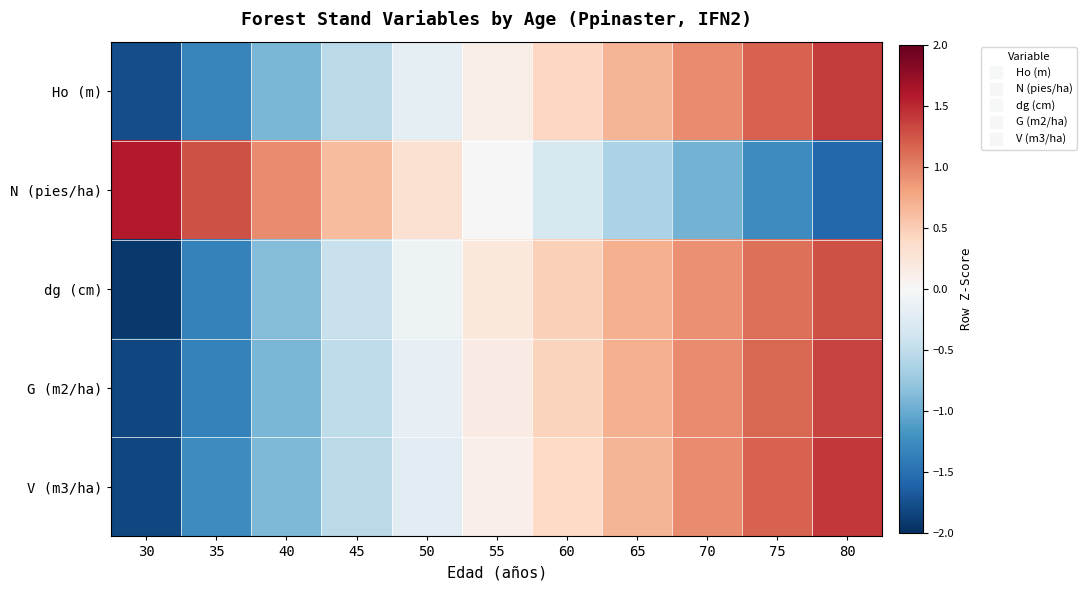

Reading left to right, what are all the values shown in this chart?

Ho (m): 30=-1.8	35=-1.3	40=-0.9	45=-0.5	50=-0.2	55=0.1	60=0.4	65=0.7	70=0.9	75=1.2	80=1.4
N (pies/ha): 30=1.6	35=1.3	40=0.9	45=0.6	50=0.3	55=-0.0	60=-0.3	65=-0.6	70=-0.9	75=-1.3	80=-1.6
dg (cm): 30=-1.9	35=-1.4	40=-0.9	45=-0.5	50=-0.1	55=0.2	60=0.5	65=0.7	70=0.9	75=1.1	80=1.3
G (m2/ha): 30=-1.8	35=-1.3	40=-0.9	45=-0.5	50=-0.2	55=0.2	60=0.4	65=0.7	70=0.9	75=1.2	80=1.3
V (m3/ha): 30=-1.8	35=-1.3	40=-0.9	45=-0.5	50=-0.2	55=0.1	60=0.4	65=0.7	70=0.9	75=1.2	80=1.4